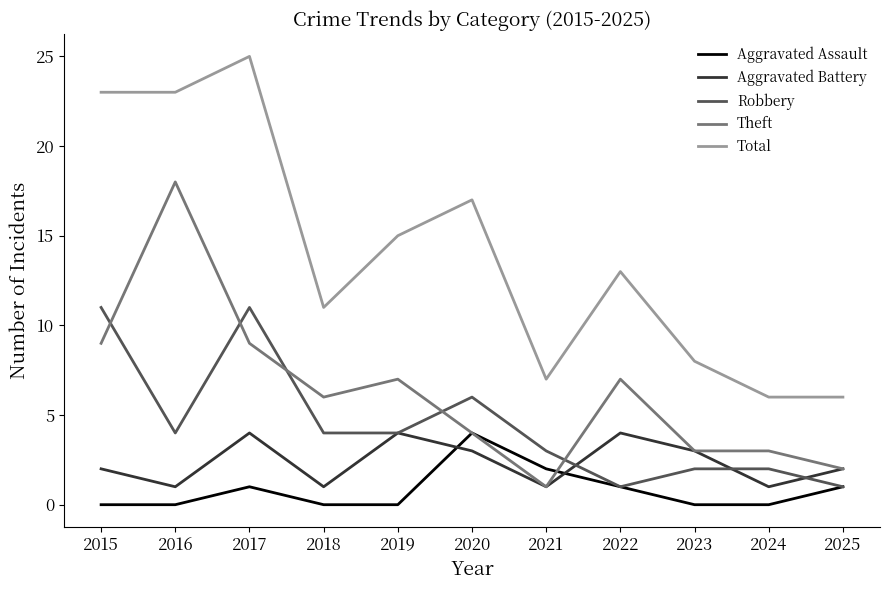

How many lines are shown in the chart?

5